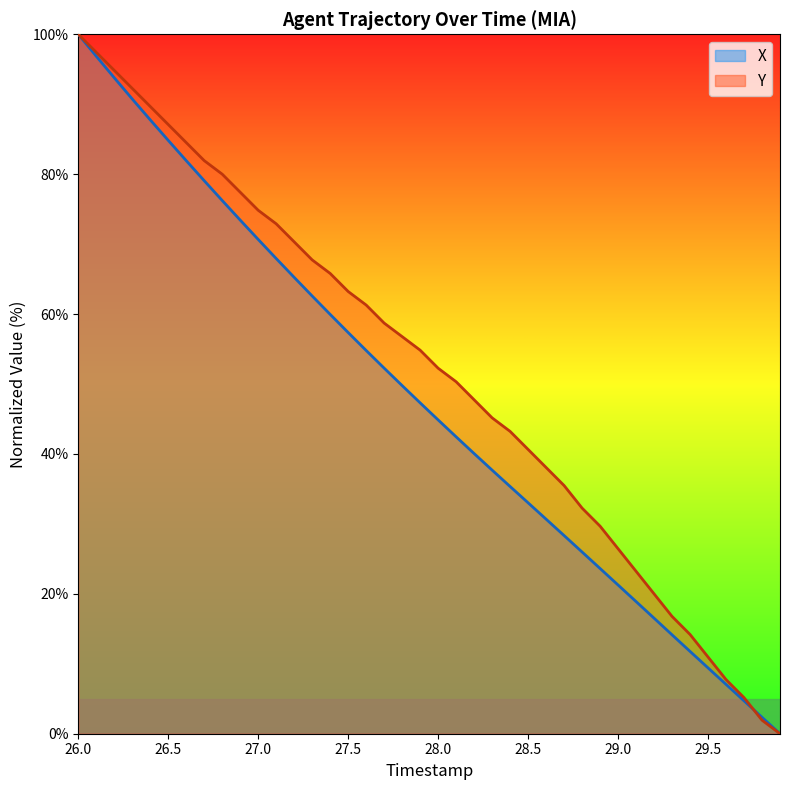

Rank the series by their maximum value, from lowest to highest.

X, Y